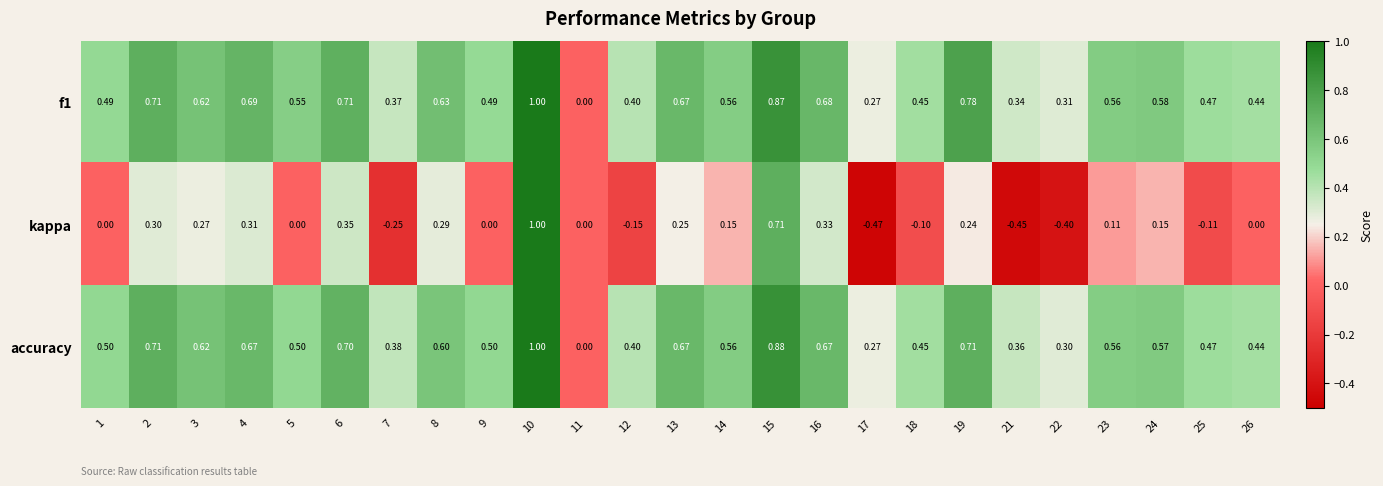

At 21, list the series in order from smallest to largest.

kappa, f1, accuracy